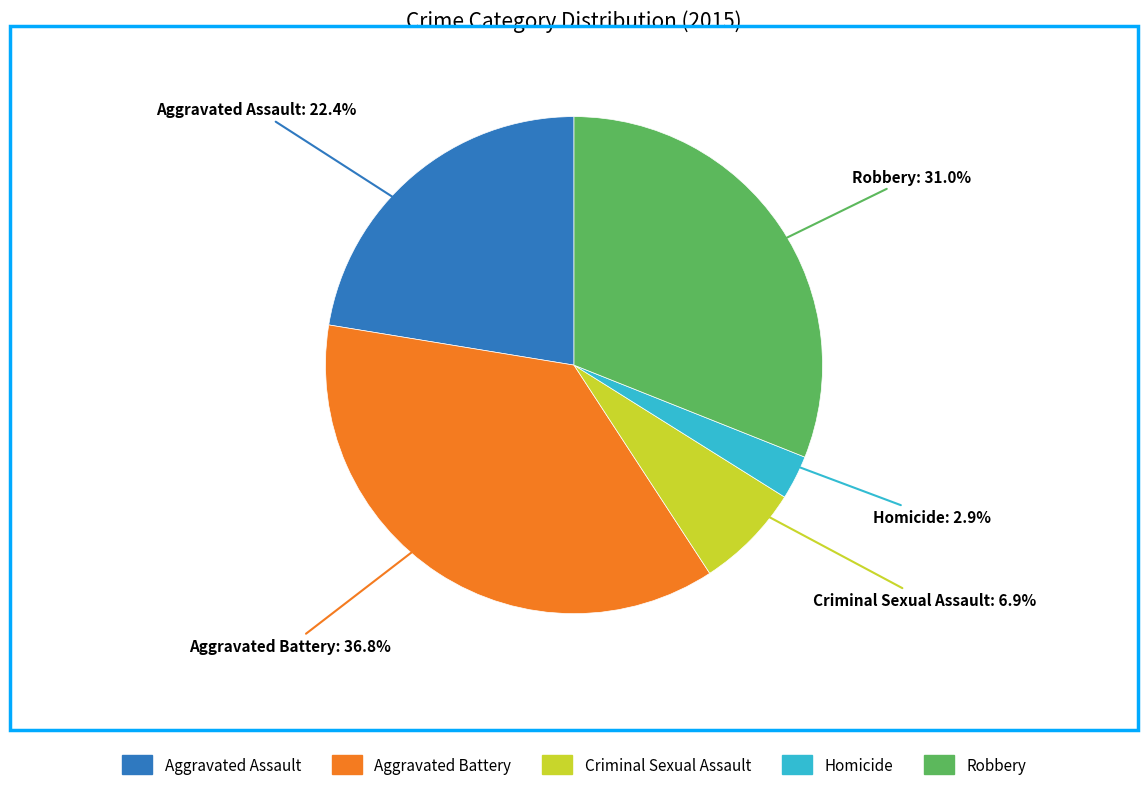

Which category has the smallest portion of the pie?

Homicide